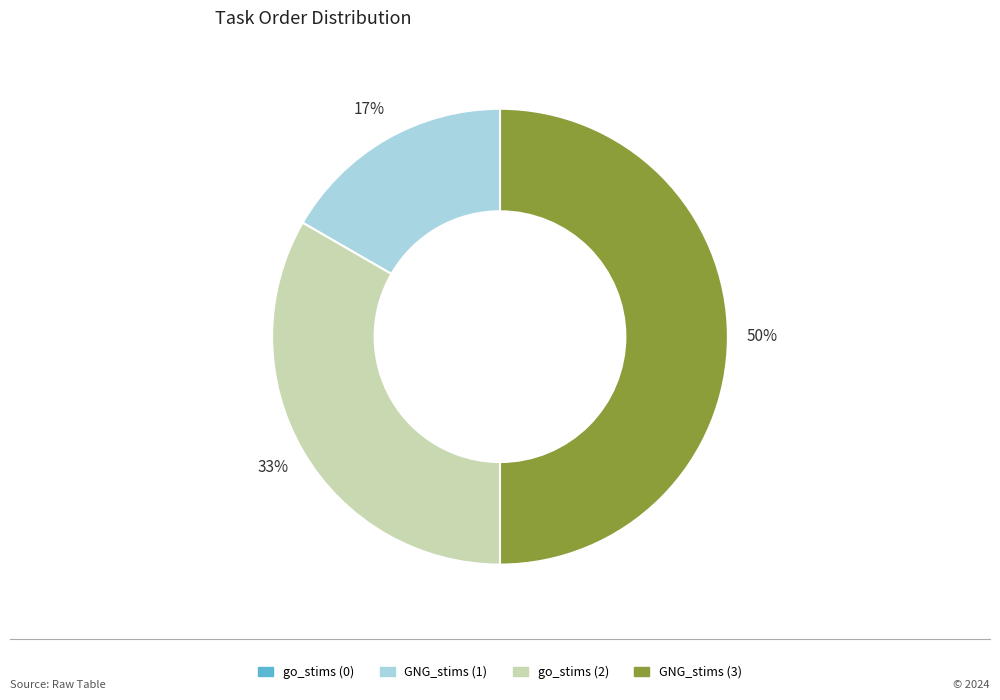

Combined, do GNG_stims (1) and GNG_stims (3) account for over 50%?

Yes